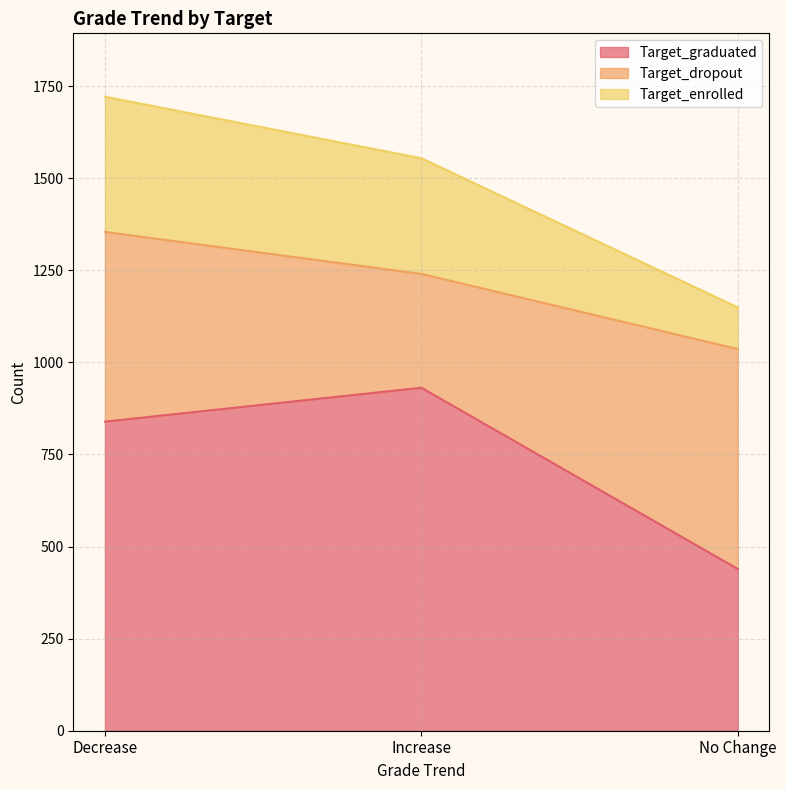

The value of Target_graduated at Decrease is 839. True or false?

True